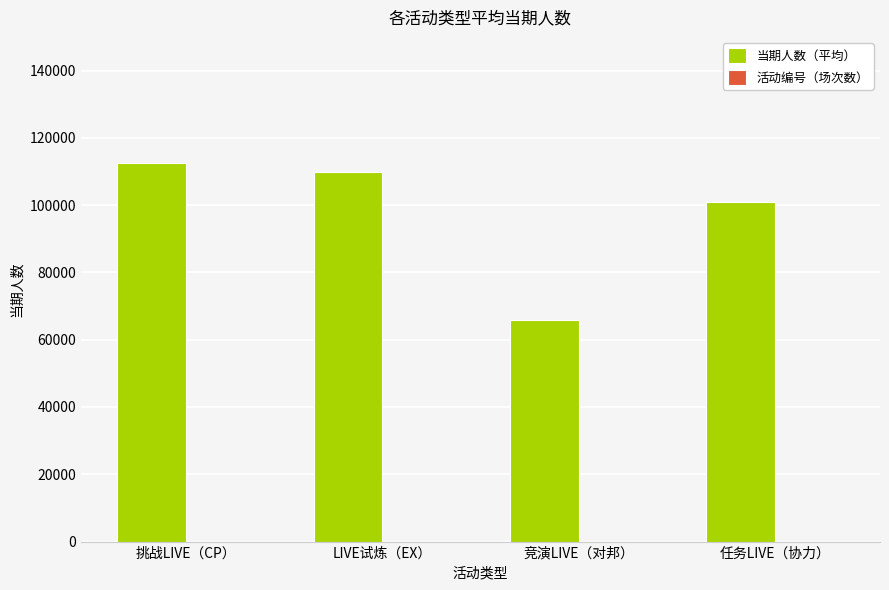

Which series has the largest range (max minus min)?

当期人数（平均）